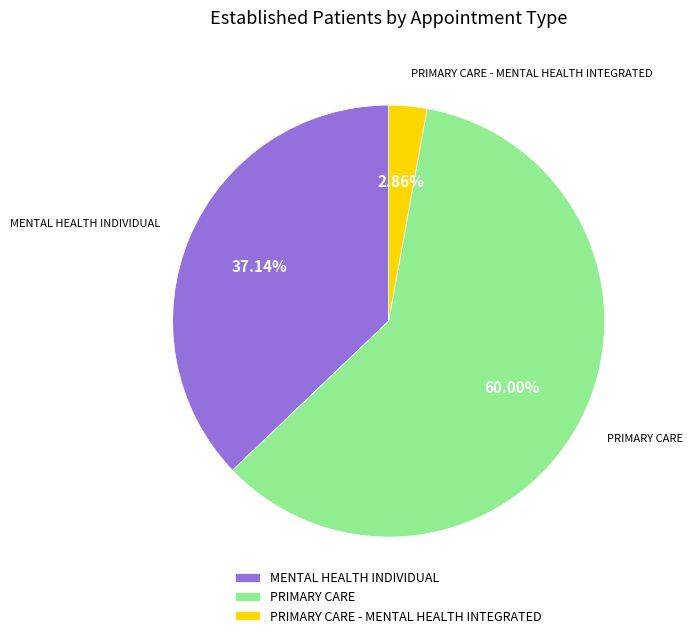

To the nearest percent, what is the combined percentage of PRIMARY CARE - MENTAL HEALTH INTEGRATED and PRIMARY CARE?

63%